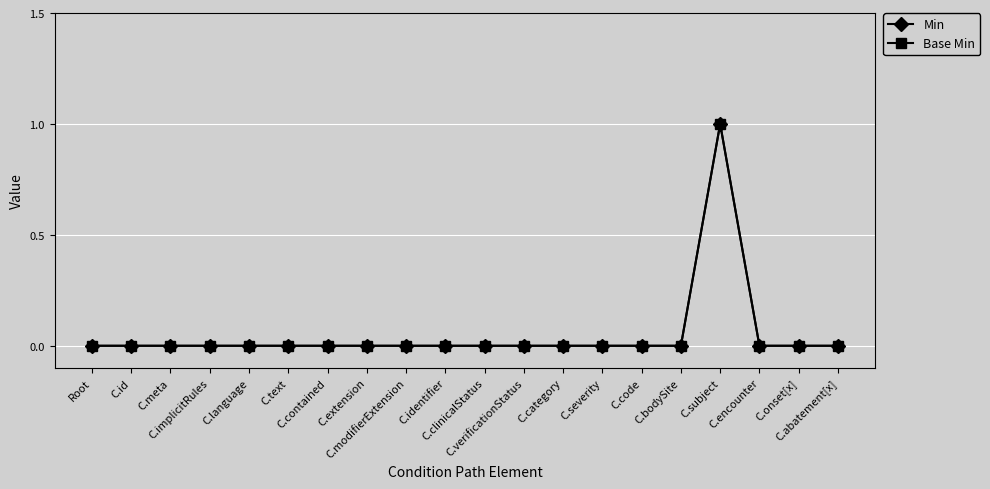

What is the maximum value shown in the chart?

1